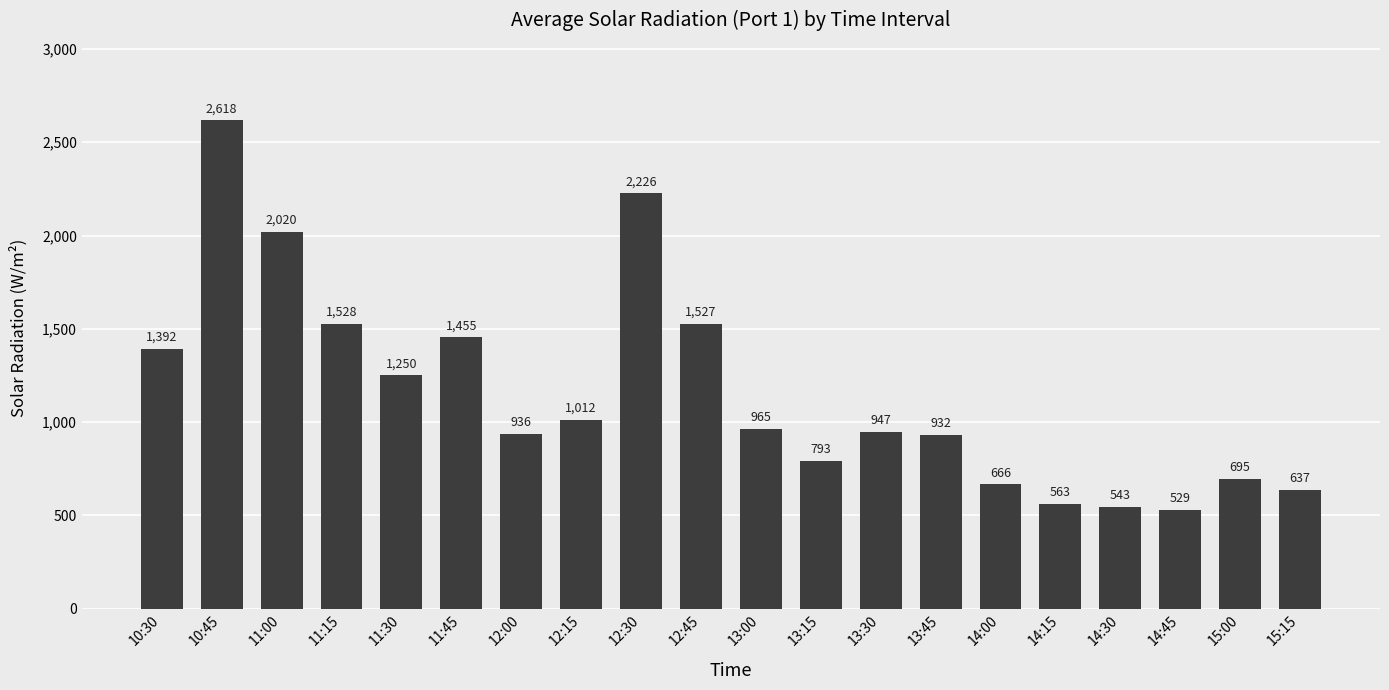

Reading left to right, extract all data points from this chart.

1392	2618	2020	1528	1250	1455	936	1012	2226	1527	965	793	947	932	666	563	543	529	695	637